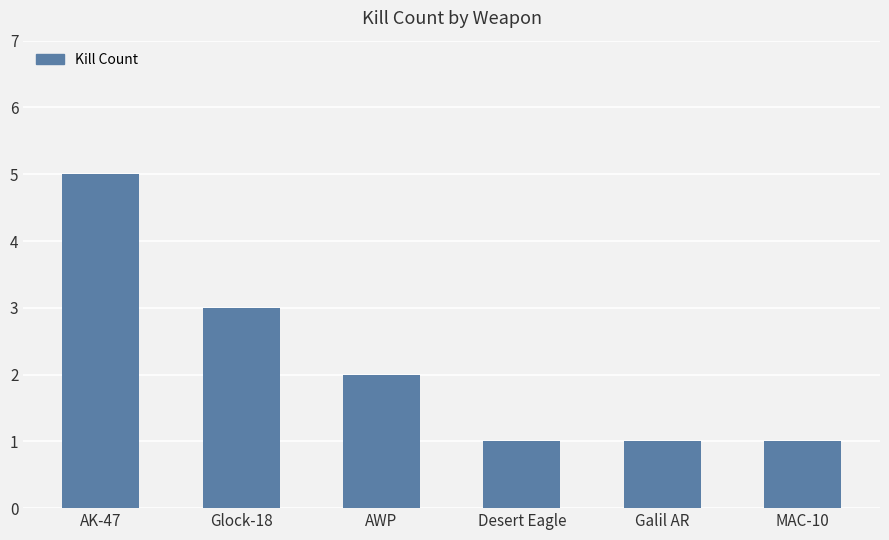

What is the change in value from AK-47 to MAC-10?

-4